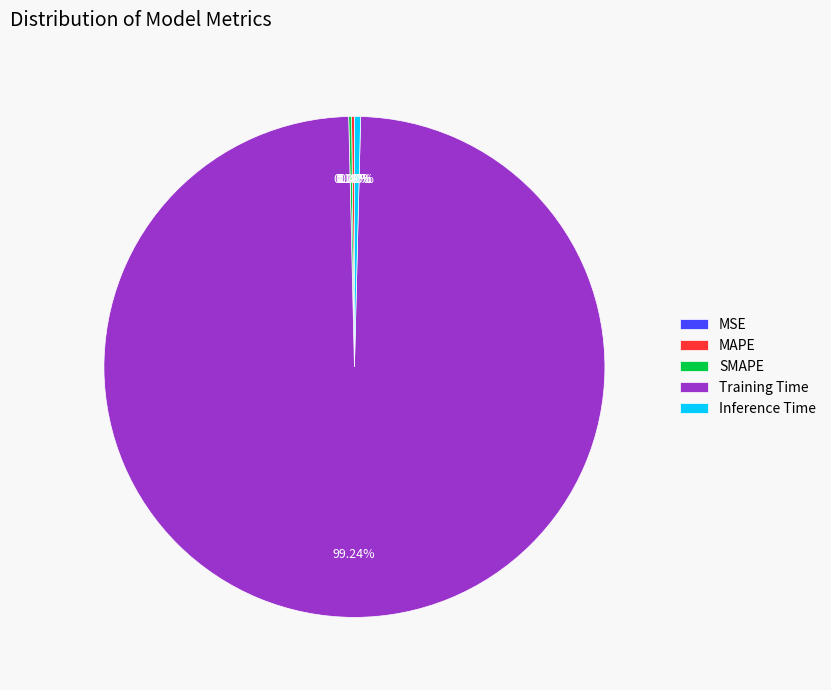

Does any single category account for the majority?

Yes